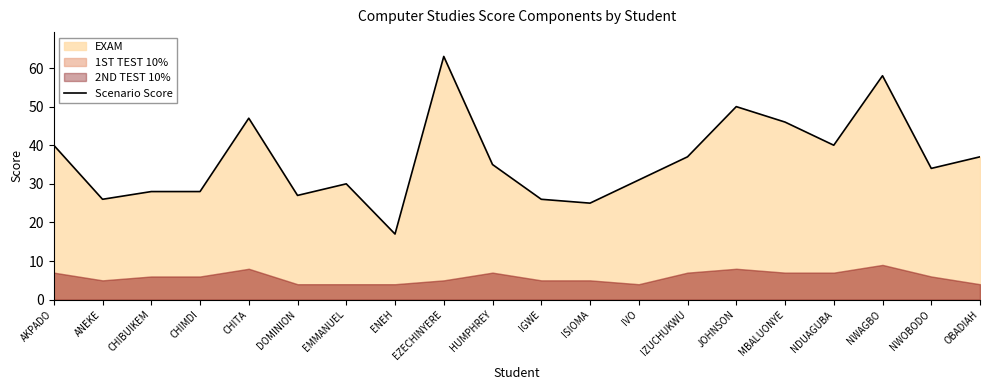

Rank the categories by value from highest to lowest.

EZECHINYERE, NWAGBO, JOHNSON, CHITA, MBALUONYE, AKPADO, NDUAGUBA, IZUCHUKWU, OBADIAH, HUMPHREY, NWOBODO, IVO, EMMANUEL, CHIBUIKEM, CHIMDI, DOMINION, ANEKE, IGWE, ISIOMA, ENEH